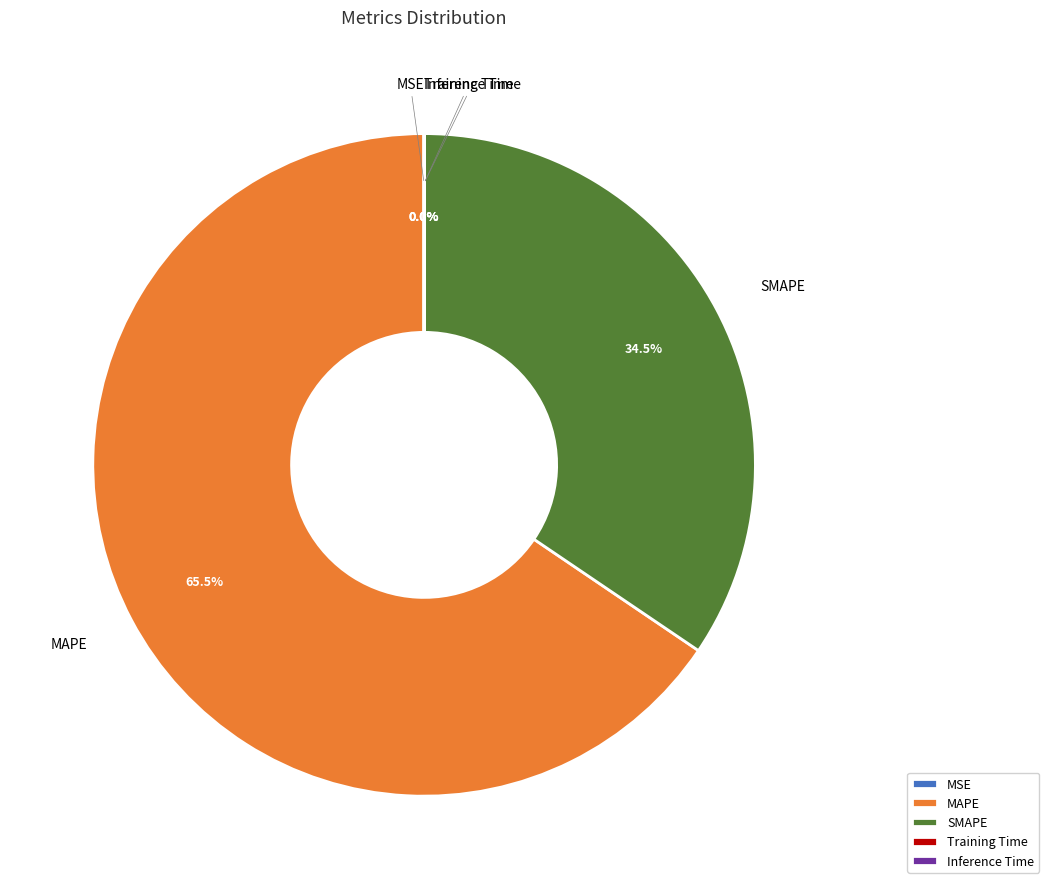

Is there any slice that represents more than half of the pie?

Yes